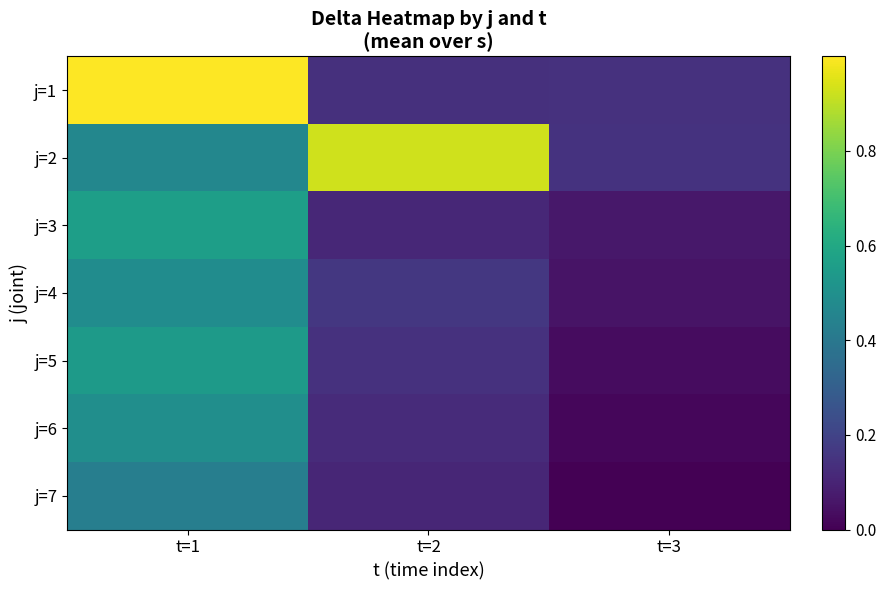

Which series changed the most between t=2 and t=3?

j=2